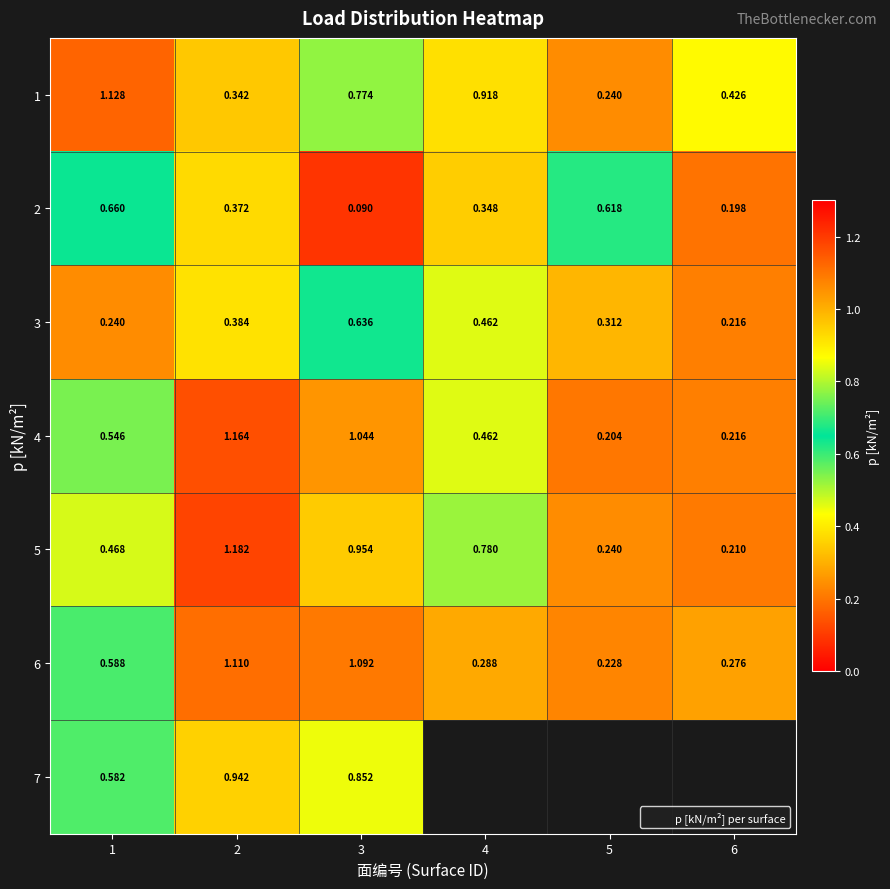

Is it true that 3 equals 0.1 at 2?

False